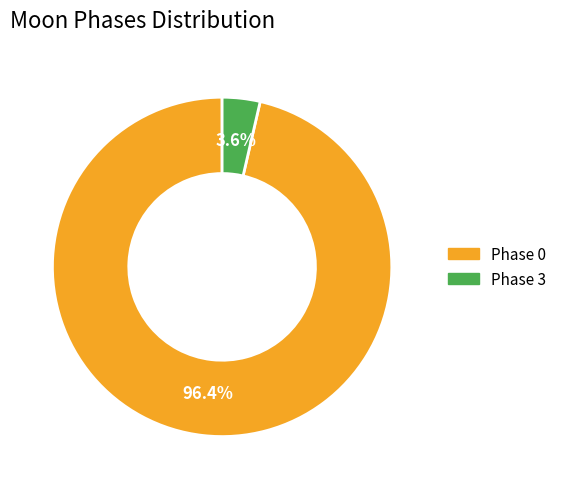

Is there any slice that represents more than half of the pie?

Yes